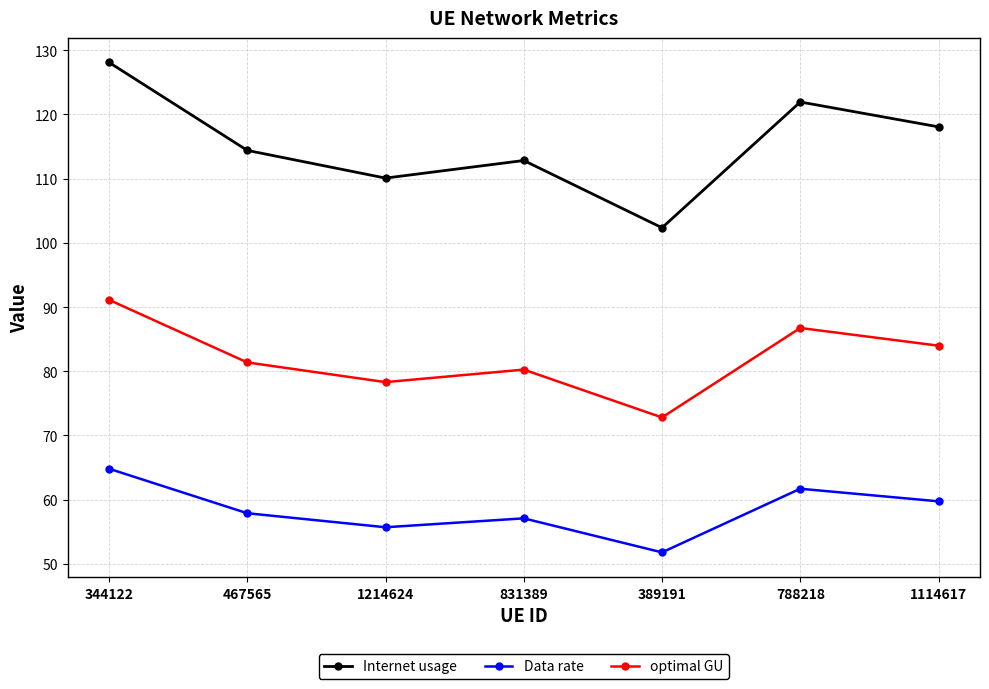

Is it true that Data rate equals 83.7 at 788218?

False